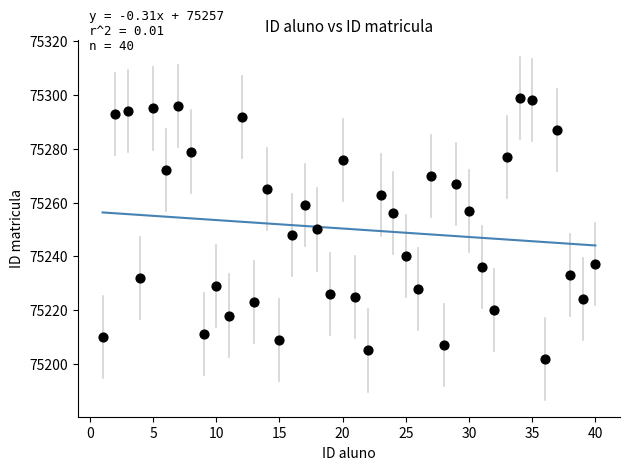

What is the range of X values (max minus min)?

39